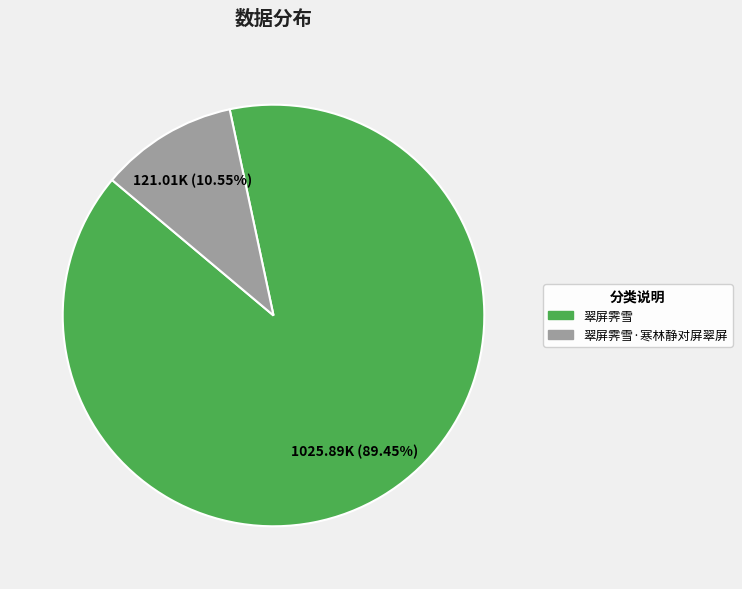

To the nearest percent, what percentage of the pie is 翠屏霁雪?

89%